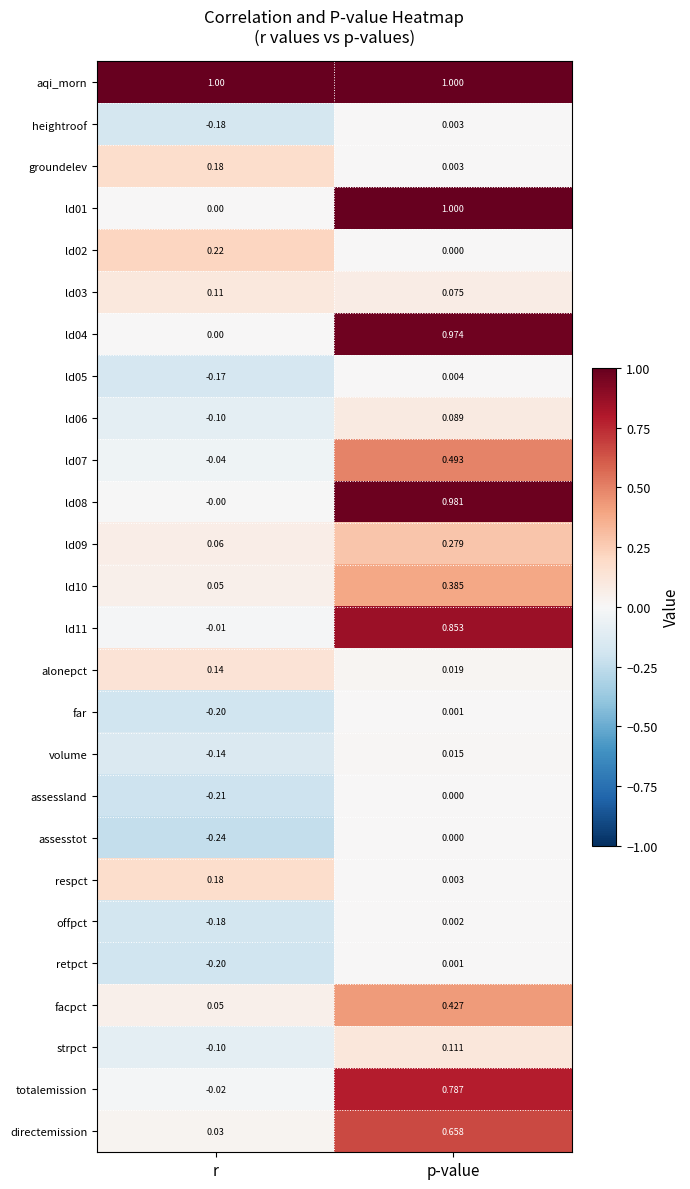

What is the total value across all series at p-value?

8.2